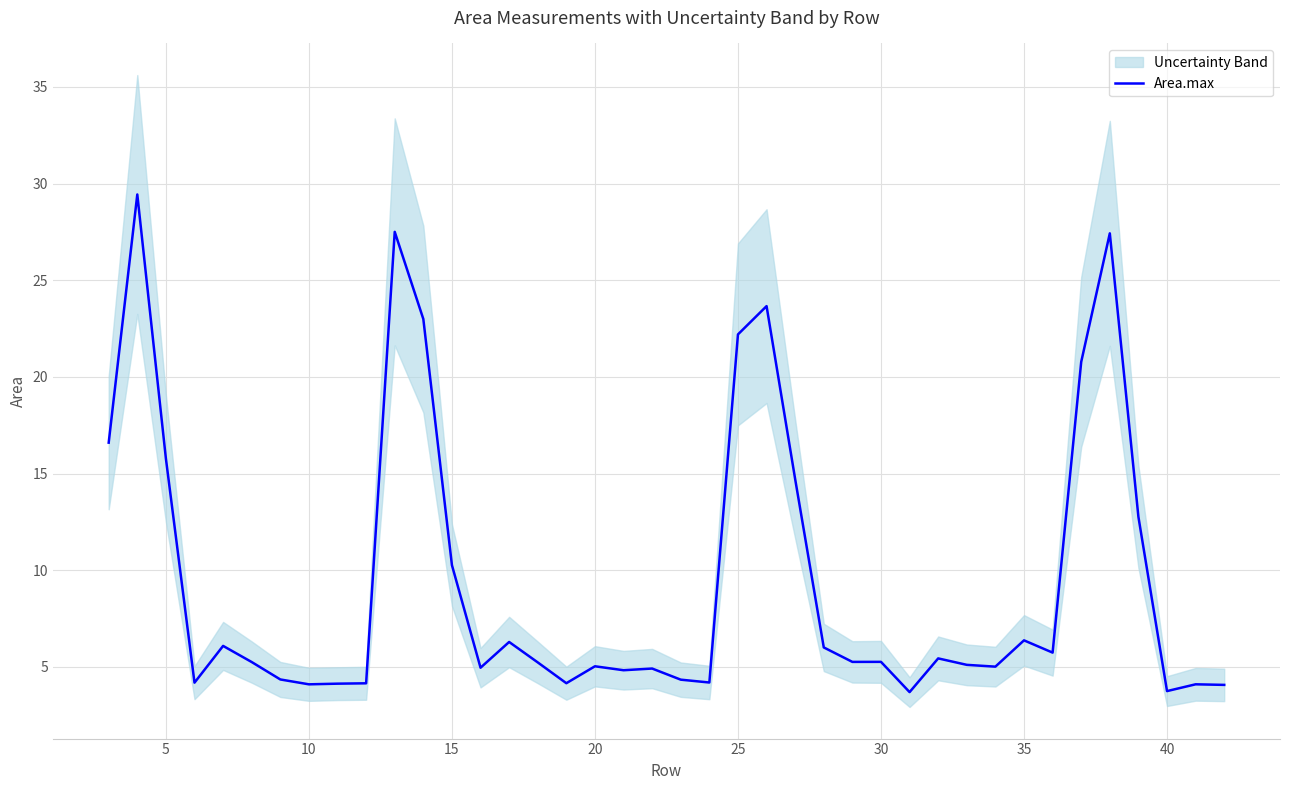

Reading left to right, what are all the values shown in this chart?

16.6	29.4	15.8	4.2	6.1	5.3	4.4	4.1	4.1	4.2	27.5	23.0	10.3	5.0	6.3	5.2	4.2	5.0	4.8	4.9	4.3	4.2	22.2	23.7	14.7	6.0	5.3	5.3	3.7	5.4	5.1	5.0	6.4	5.7	20.8	27.4	12.8	3.8	4.1	4.1